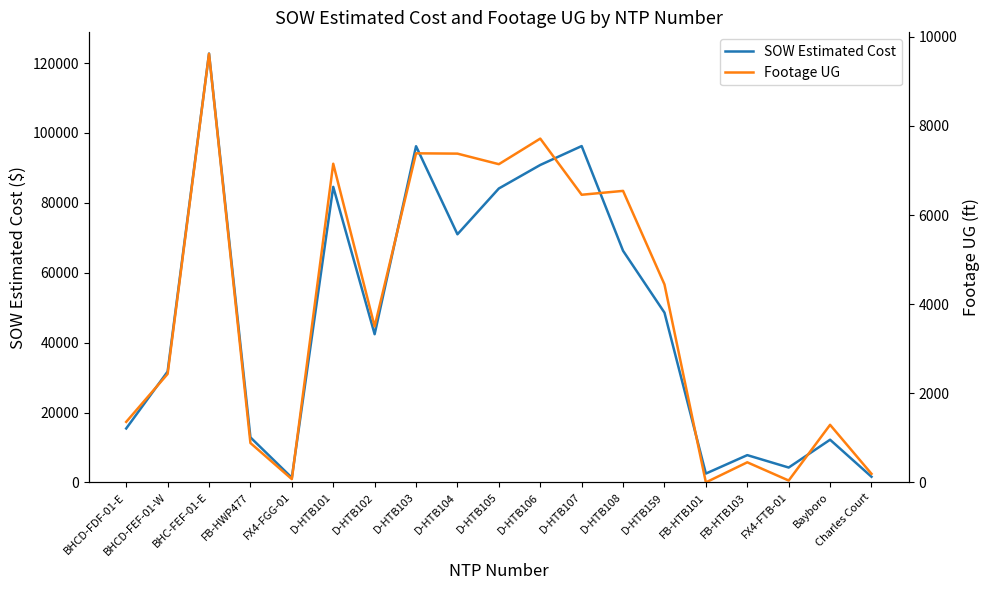

What is the value of the Footage UG point at the 18th from the left?

1292.0